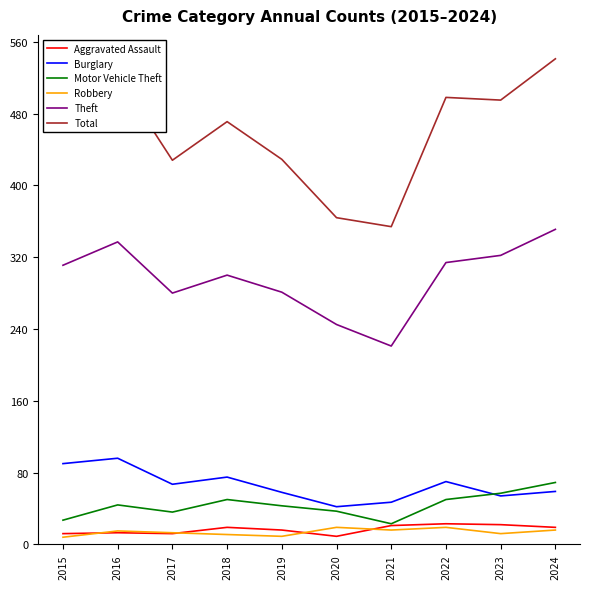

In Motor Vehicle Theft, how many points are lower than both neighbors (excluding endpoints)?

2